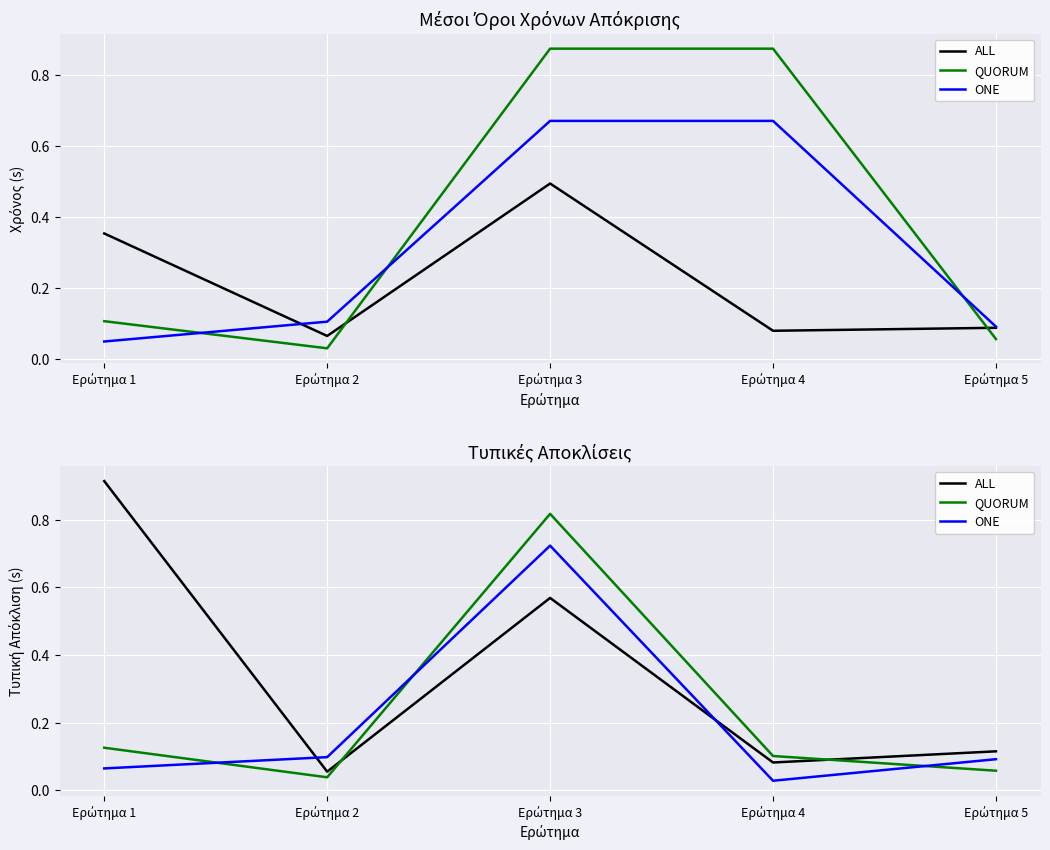

How many data points does each series have?

5